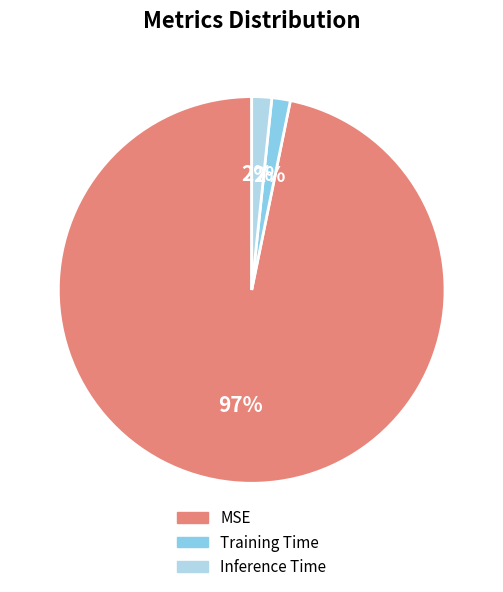

What is the majority slice?

MSE